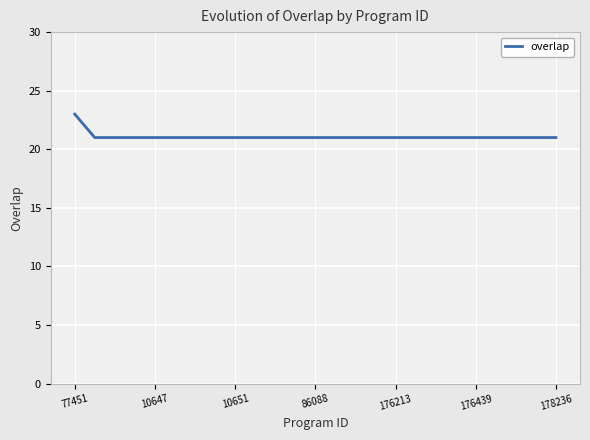

What is the smallest value displayed?

21